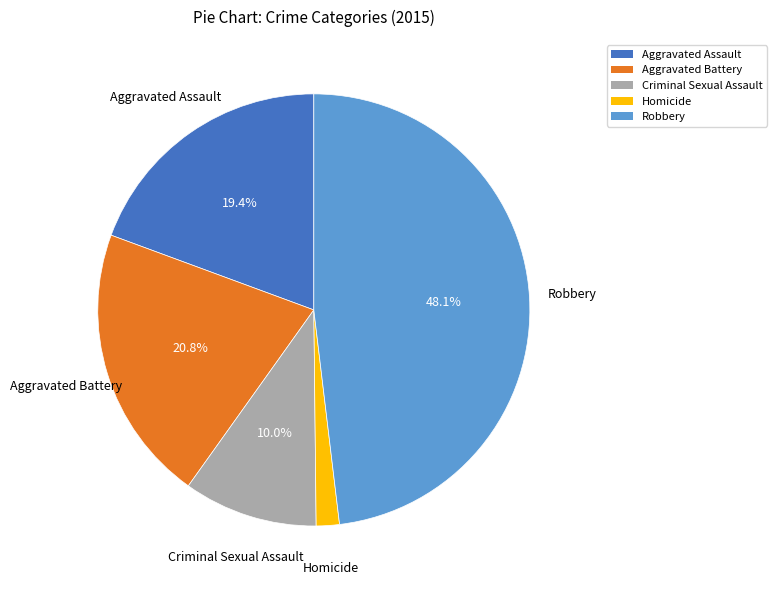

Rank the categories by value from highest to lowest.

Robbery, Aggravated Battery, Aggravated Assault, Criminal Sexual Assault, Homicide